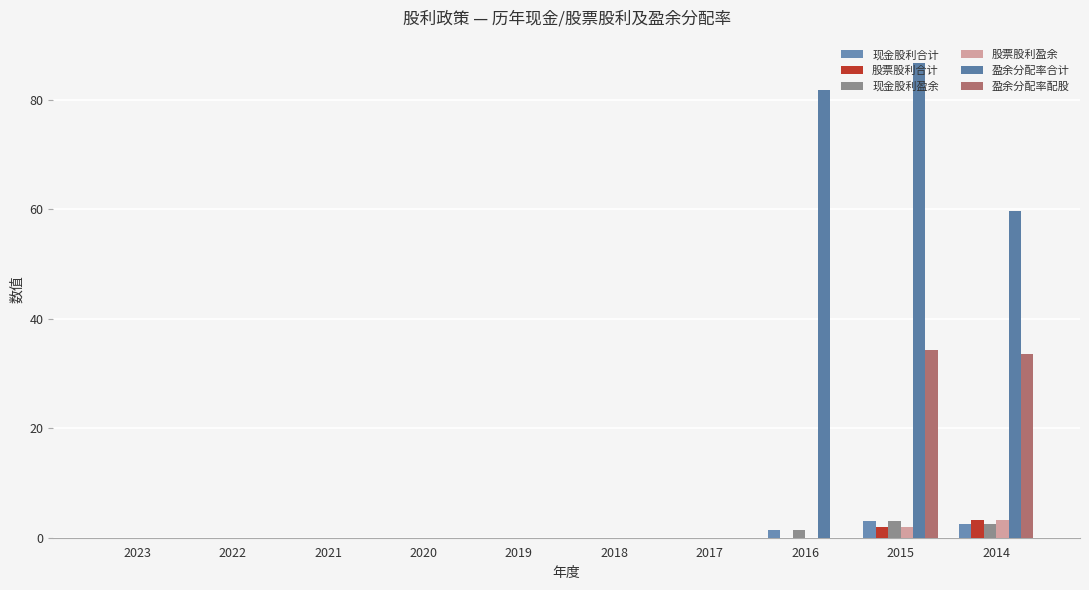

The 股票股利合计 series shows 0.0 at 2016. True or false?

True